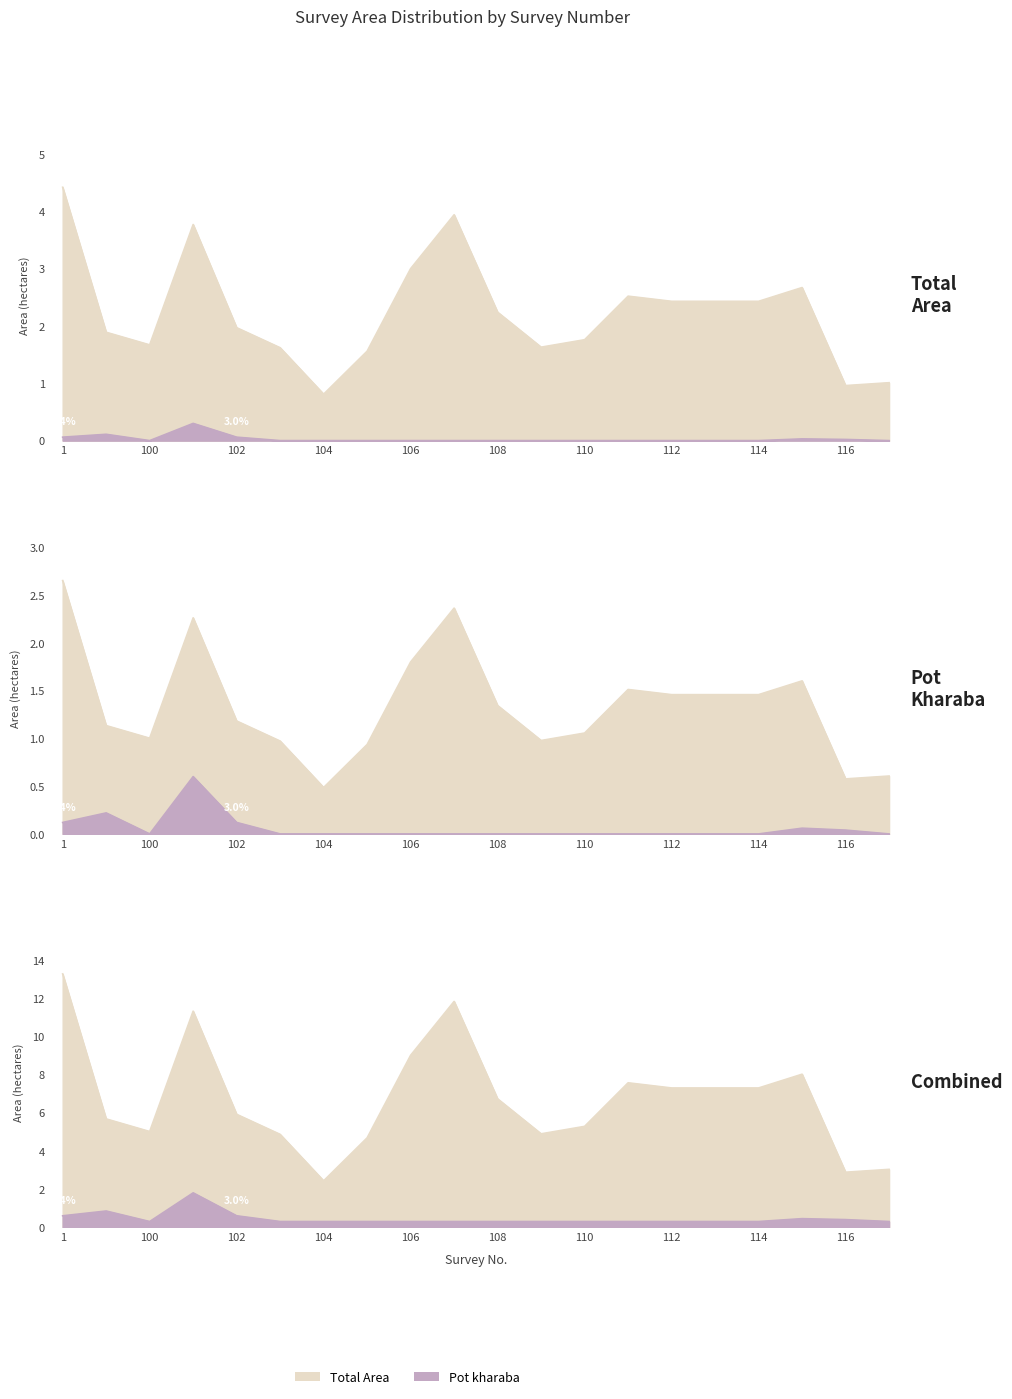

What is the greatest value displayed?

4.4